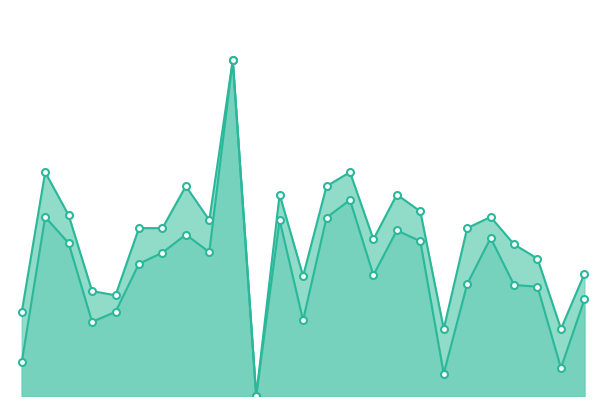

What are all the series names shown in the legend?

accuracy, f1